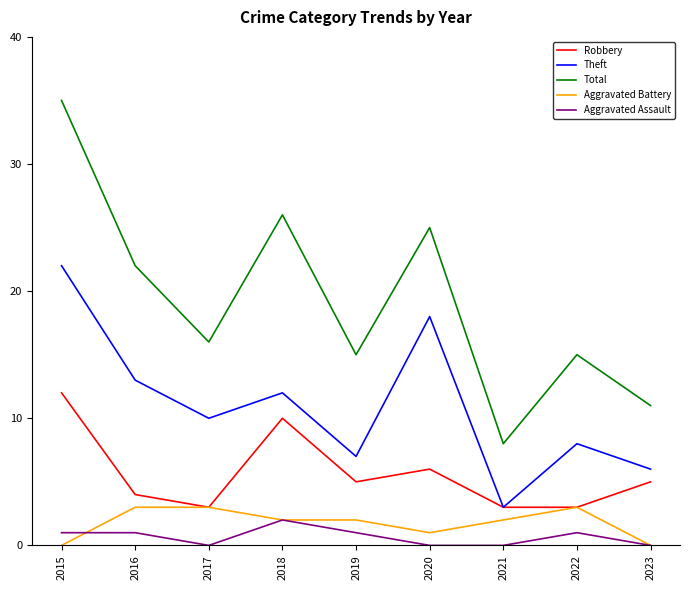

Reading left to right, transcribe all the data shown in this chart.

Robbery: 2015=12	2016=4	2017=3	2018=10	2019=5	2020=6	2021=3	2022=3	2023=5
Theft: 2015=22	2016=13	2017=10	2018=12	2019=7	2020=18	2021=3	2022=8	2023=6
Total: 2015=35	2016=22	2017=16	2018=26	2019=15	2020=25	2021=8	2022=15	2023=11
Aggravated Battery: 2015=0	2016=3	2017=3	2018=2	2019=2	2020=1	2021=2	2022=3	2023=0
Aggravated Assault: 2015=1	2016=1	2017=0	2018=2	2019=1	2020=0	2021=0	2022=1	2023=0